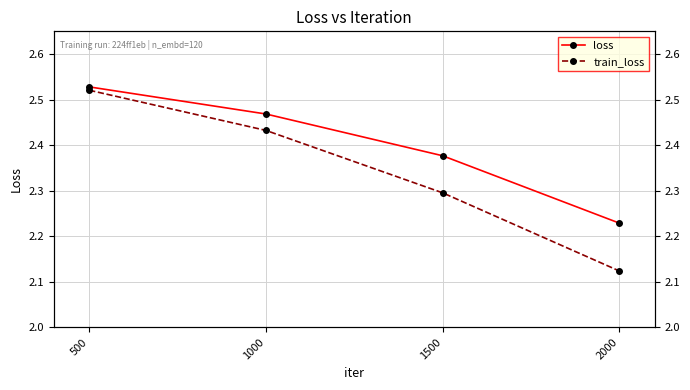

At which label is loss closest to 2?

2000